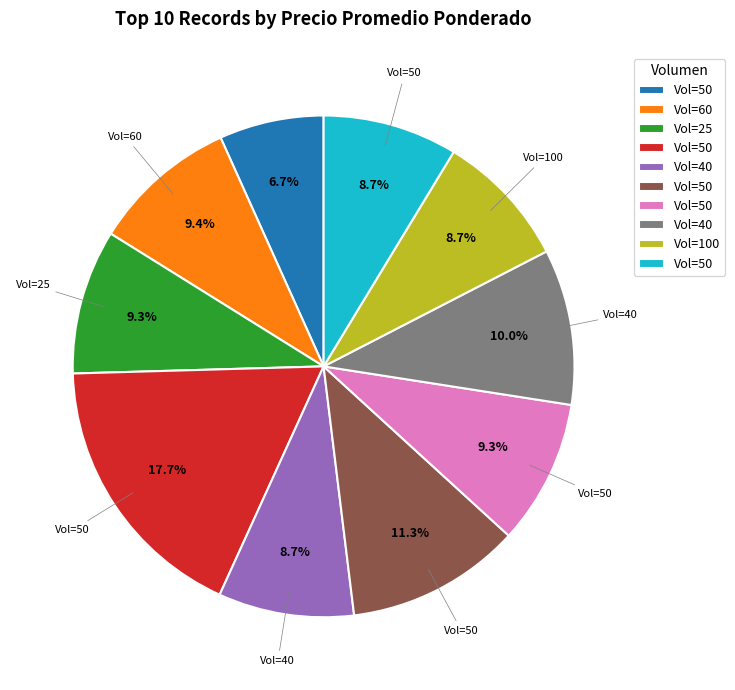

Is there a majority slice in this chart?

No